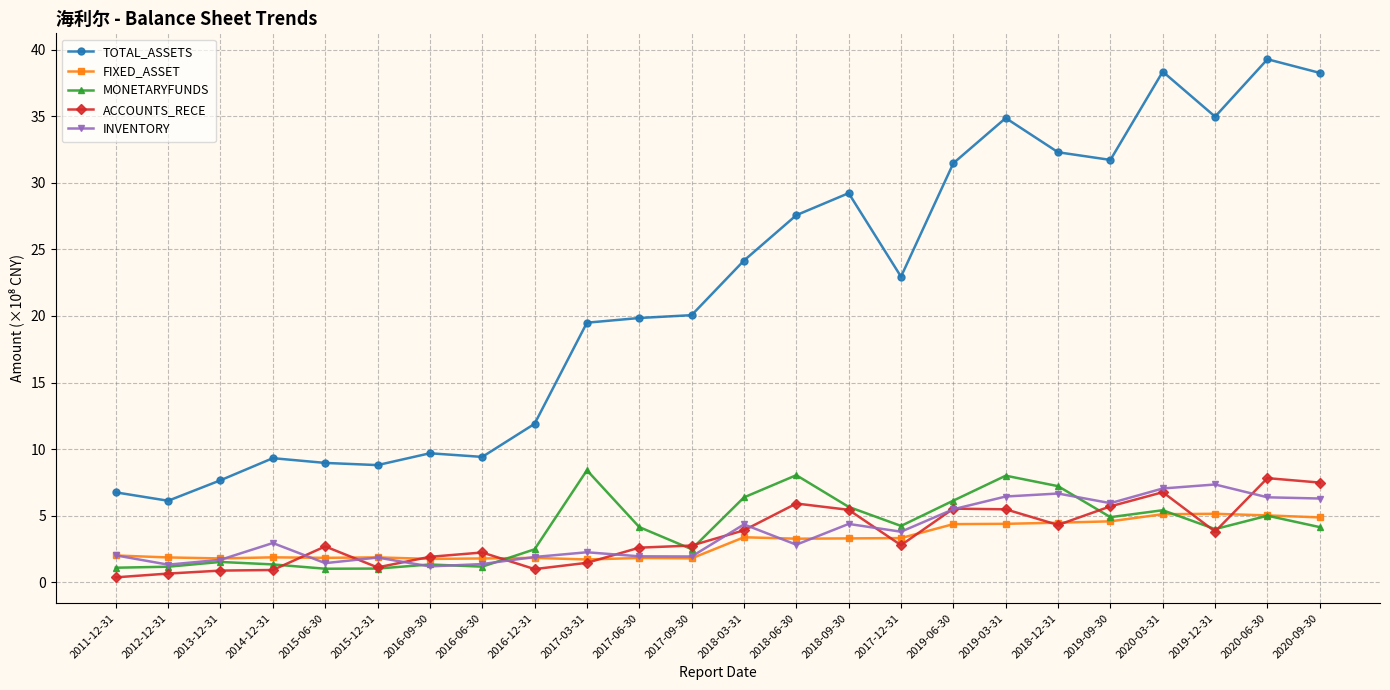

Is it true that MONETARYFUNDS equals 1.0 at 2015-12-31?

True